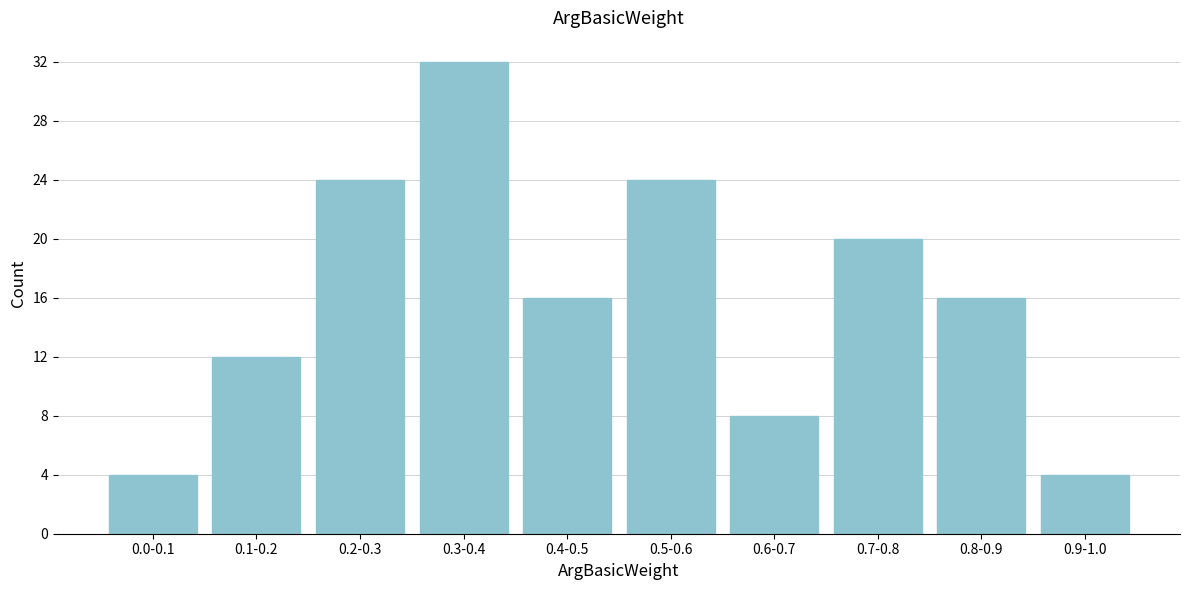

Reading left to right, what are all the values shown in this chart?

4	12	24	32	16	24	8	20	16	4